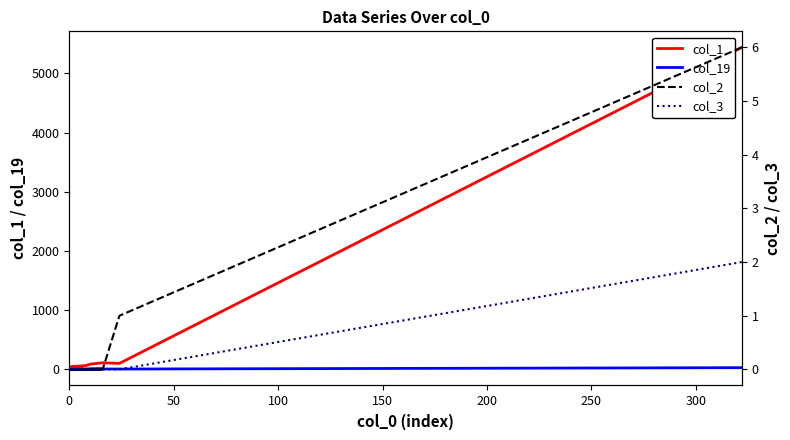

Between 100 and 17, which is larger?

100